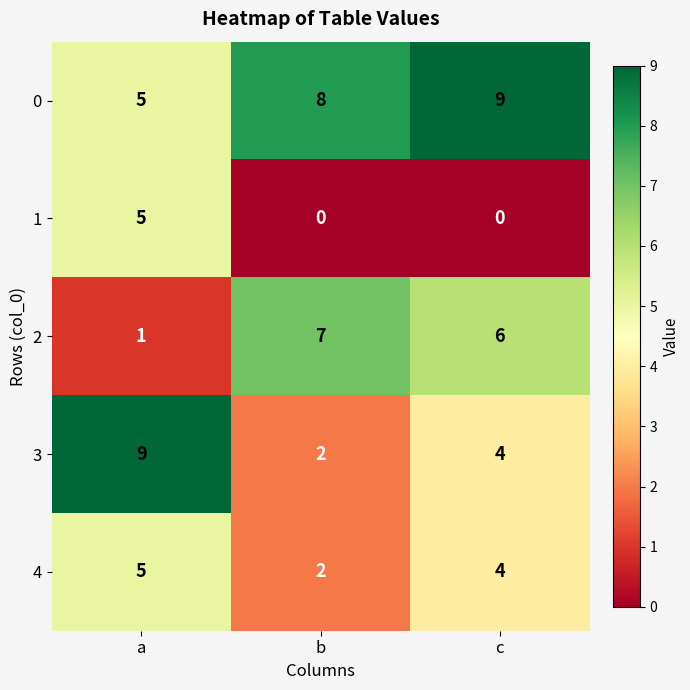

What is the highest value of the 1 series?

5